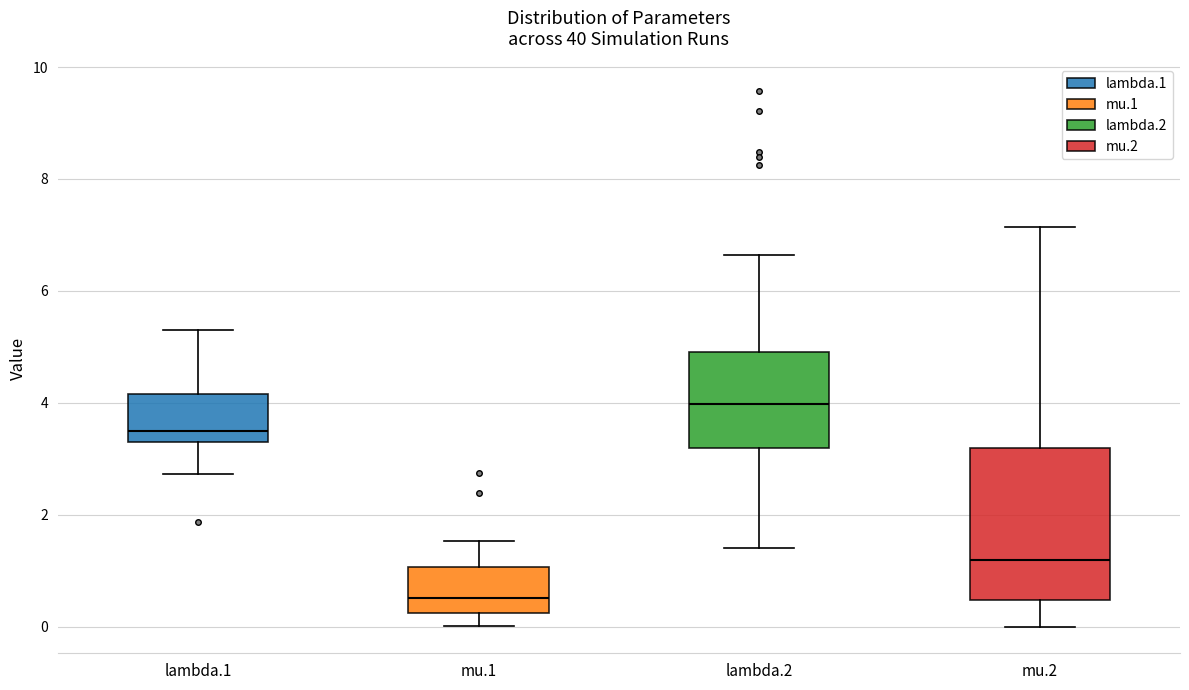

Reading left to right, read every box against the y-axis: the position of its median line, the range the box covers, and the ends of its whiskers. The values are not printed on the chart, so give them approximately, as read against the axis.

lambda.1: median 3.4 (just above the box's lower edge), box 3.4 to 4.2, whiskers 2.8 to 5.4
mu.1: median 0.6, box 0.2 to 1.0, whiskers 0.0 to 1.6
lambda.2: median 4.0, box 3.2 to 5.0, whiskers 1.4 to 6.6
mu.2: median 1.2, box 0.4 to 3.2, whiskers 0.0 to 7.2